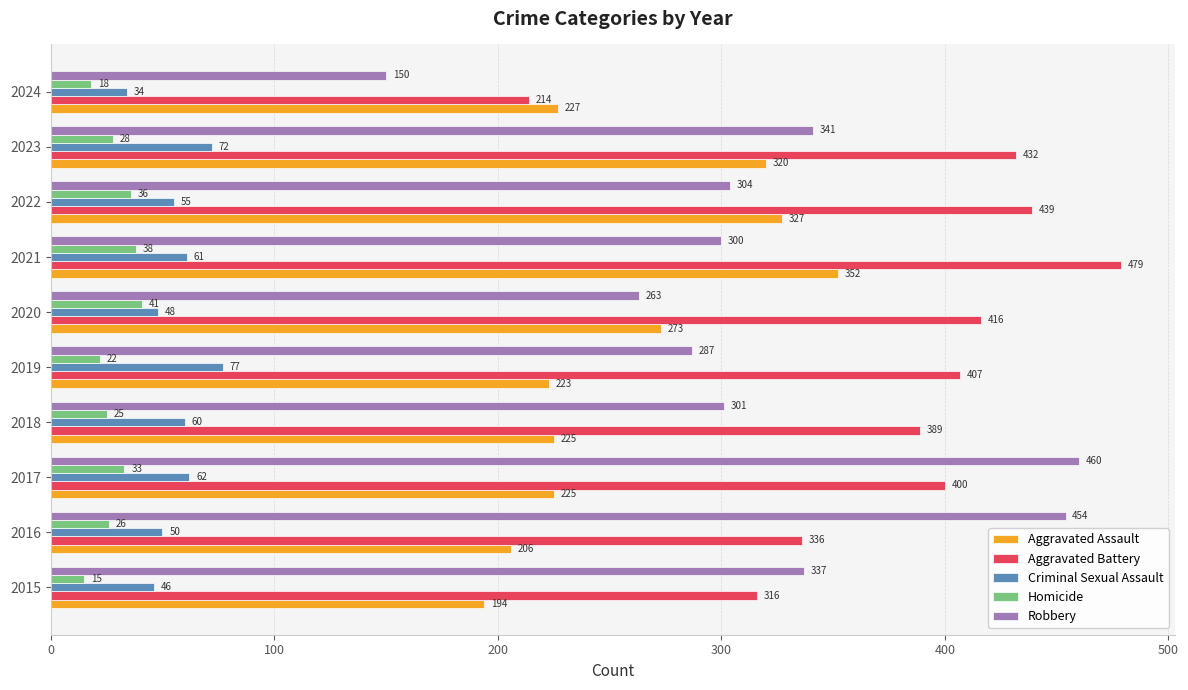

At which category is the sum across all series the highest?

2021